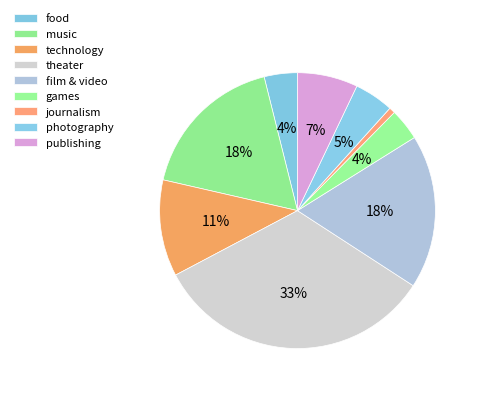

What percentage is NOT represented by theater?

66.9%